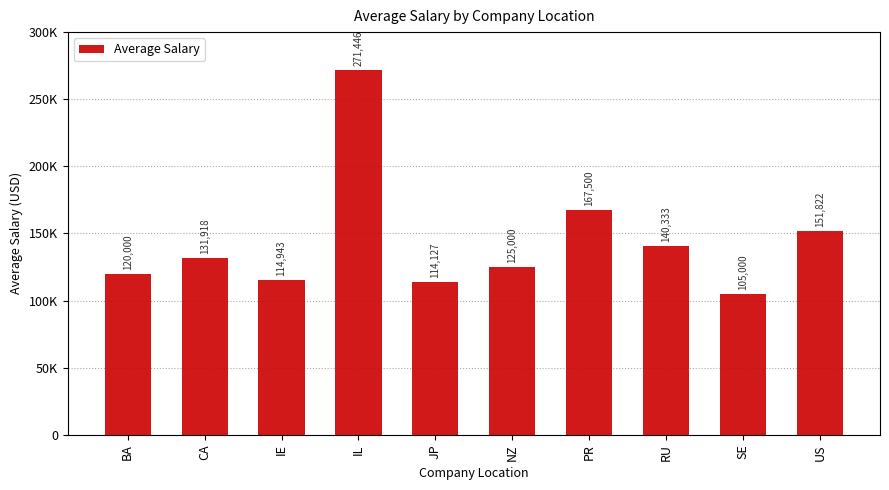

Does the chart contain any negative values?

No